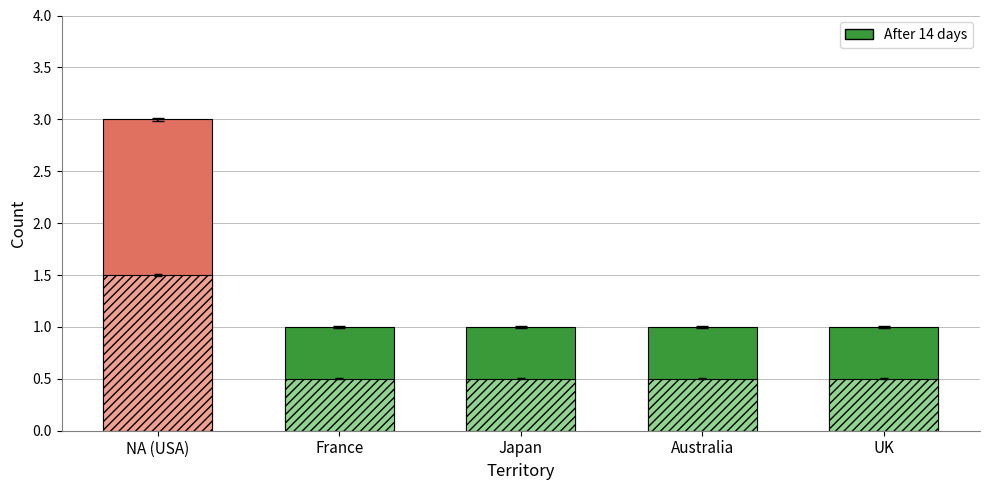

What is the change in value from NA (USA) to France?

-2